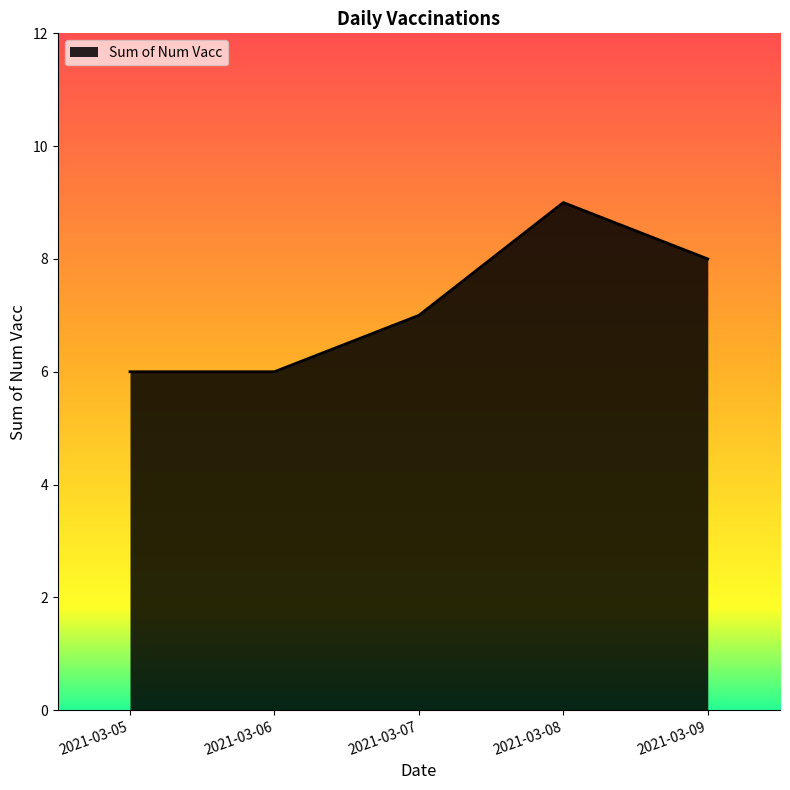

What is the ratio of the value at 2021-03-07 to the value at 2021-03-06?

1.2